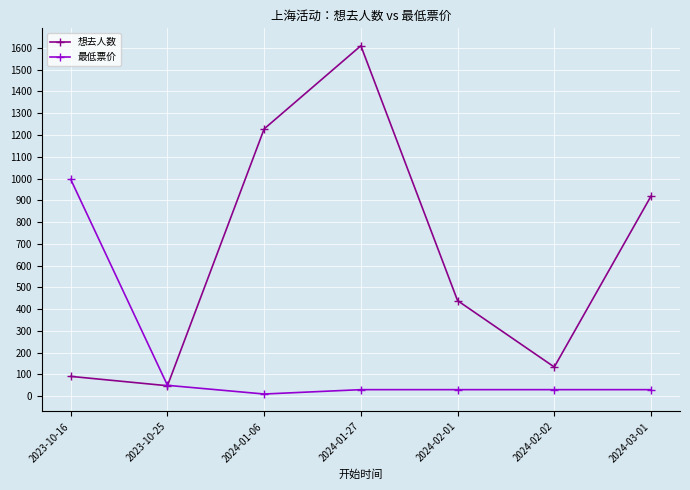

Which series has the widest spread of values?

想去人数